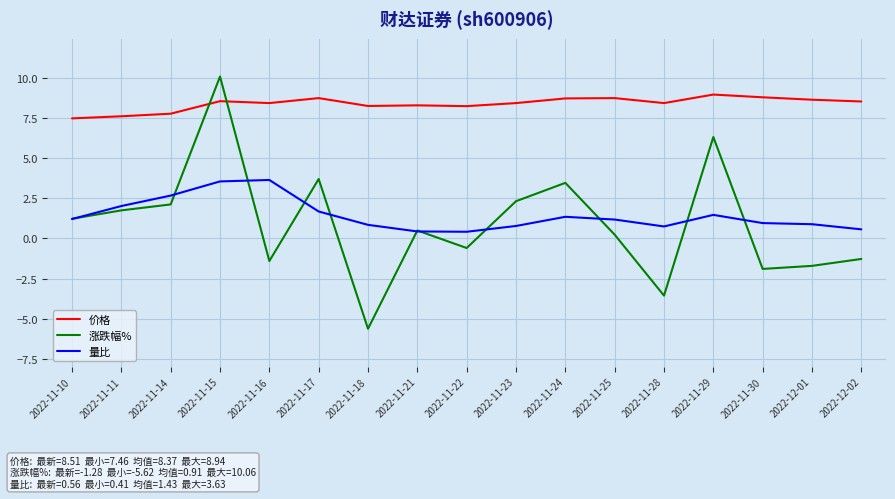

The 涨跌幅% series shows 15.1 at 2022-11-15. True or false?

False